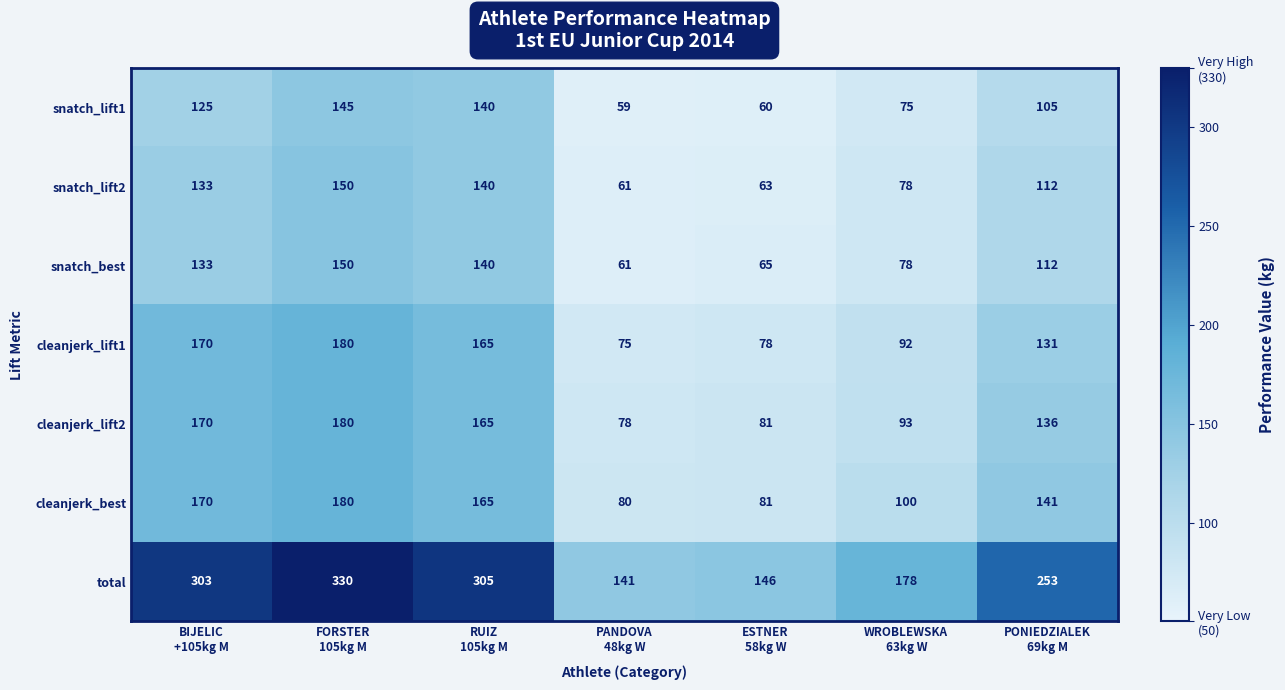

Which category has the highest value across all series?

FORSTER
105kg M